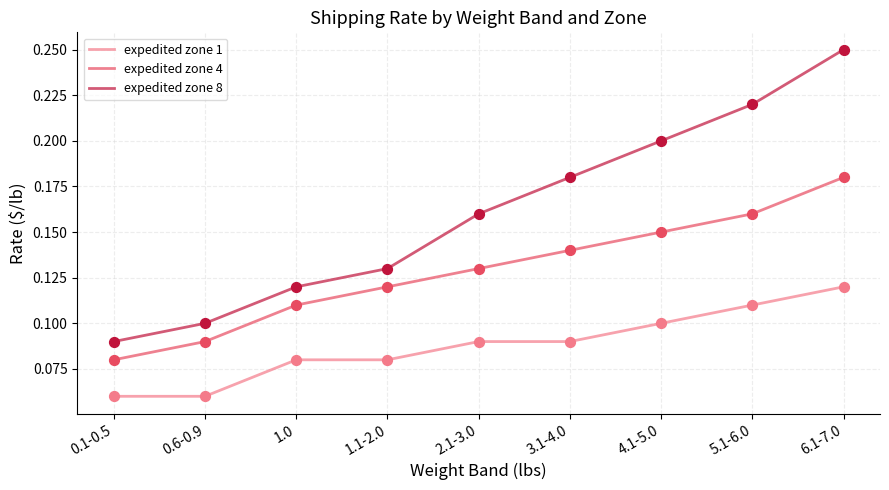

At how many categories does at least one series exceed 0?

9